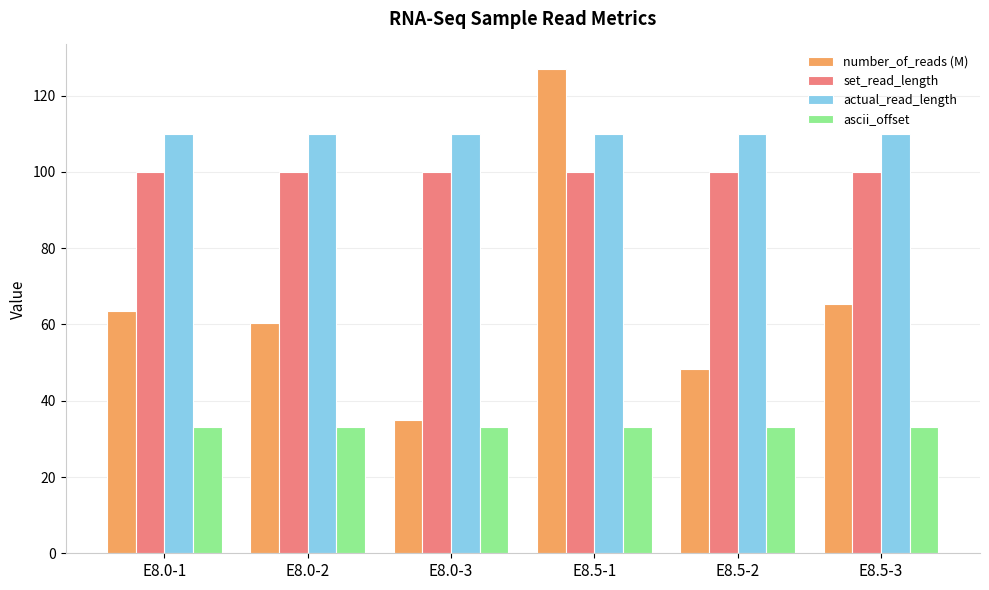

What is the difference between the highest and lowest values at E8.0-2?

77.0